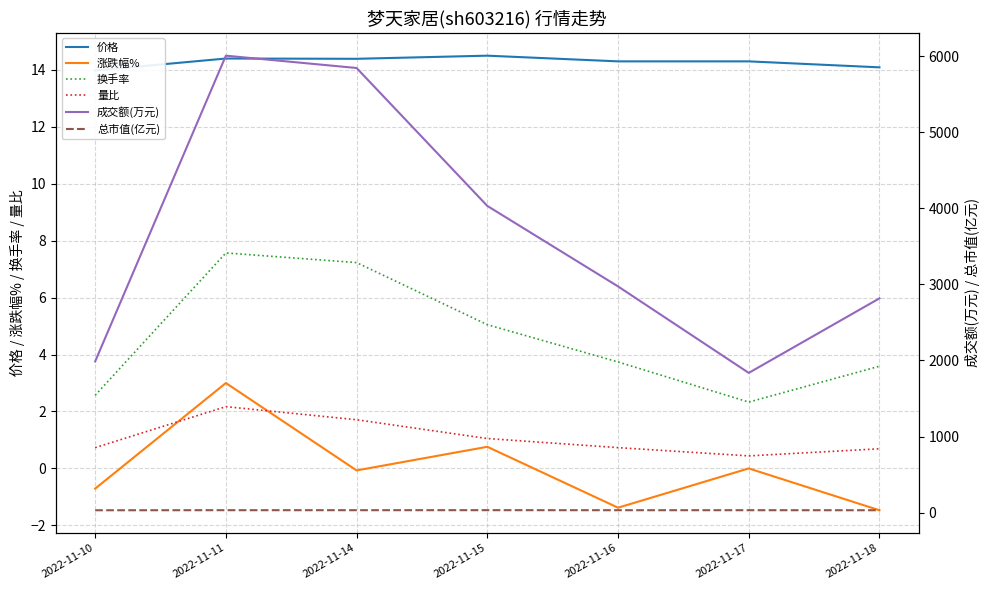

Rank the series at 2022-11-15 from lowest to highest value.

涨跌幅%, 量比, 换手率, 价格, 总市值(亿元), 成交额(万元)